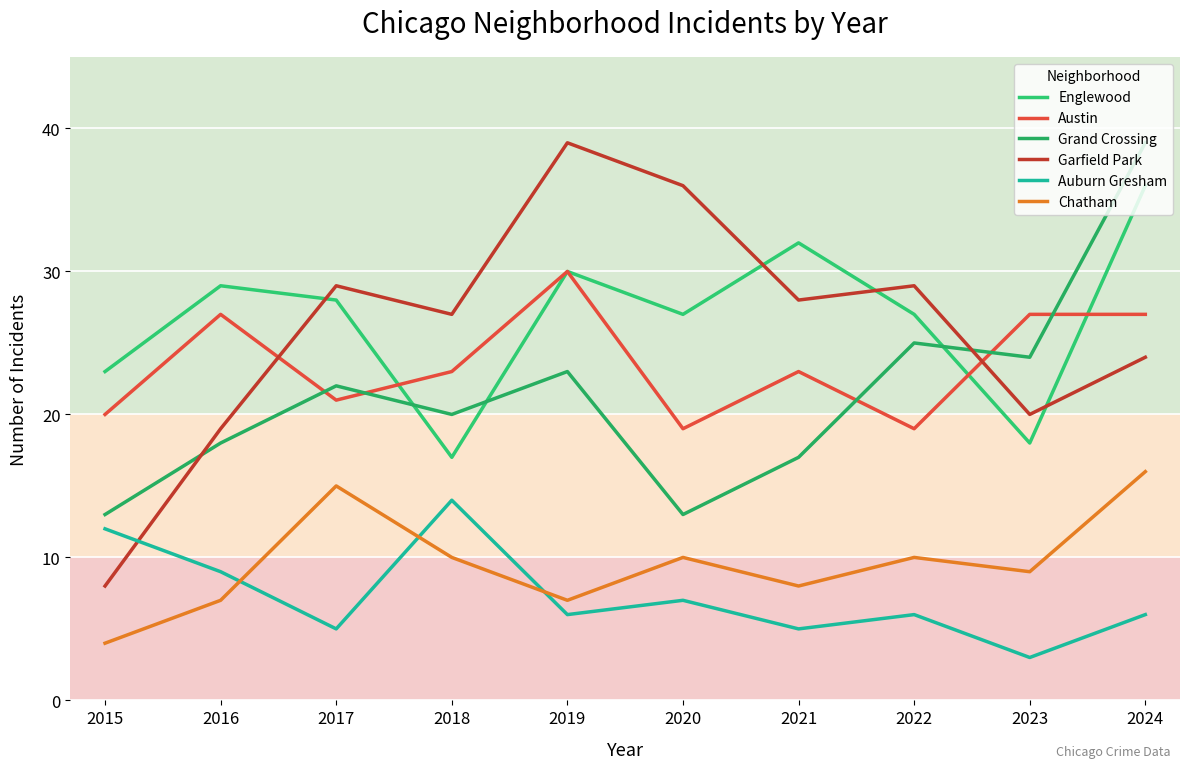

Which label corresponds to the largest value in the chart?

2024